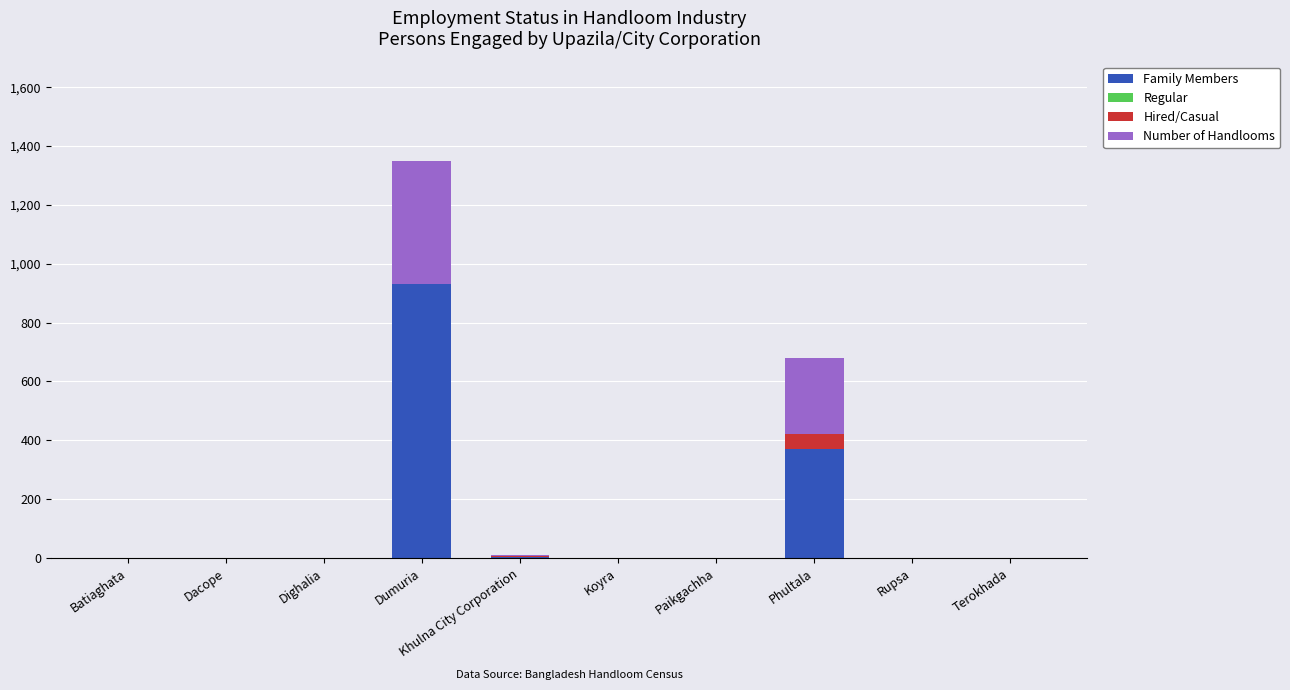

True or false: Family Members has a value of 0 at Paikgachha.

True